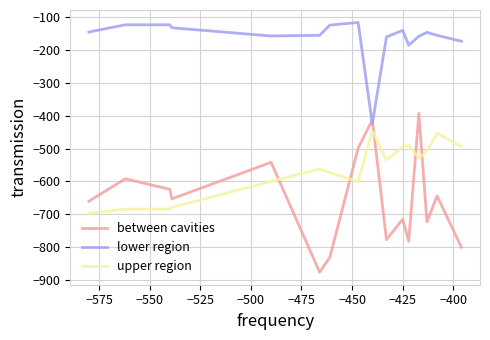

True or false: between cavities has more than 1 points higher than both neighbors.

True